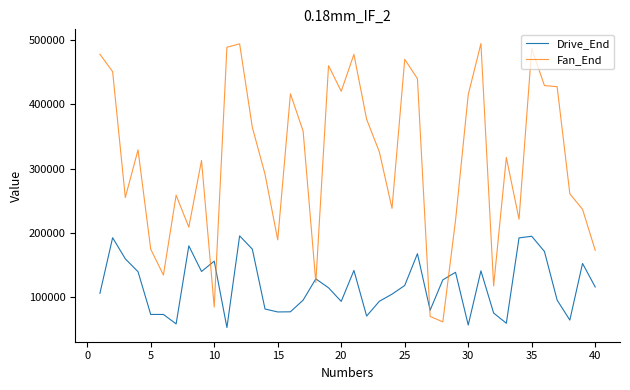

What is the smallest value displayed?

53088